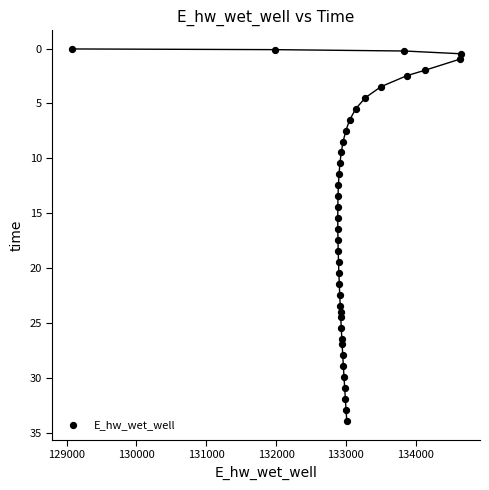

What is the range of X values (max minus min)?

5566.8